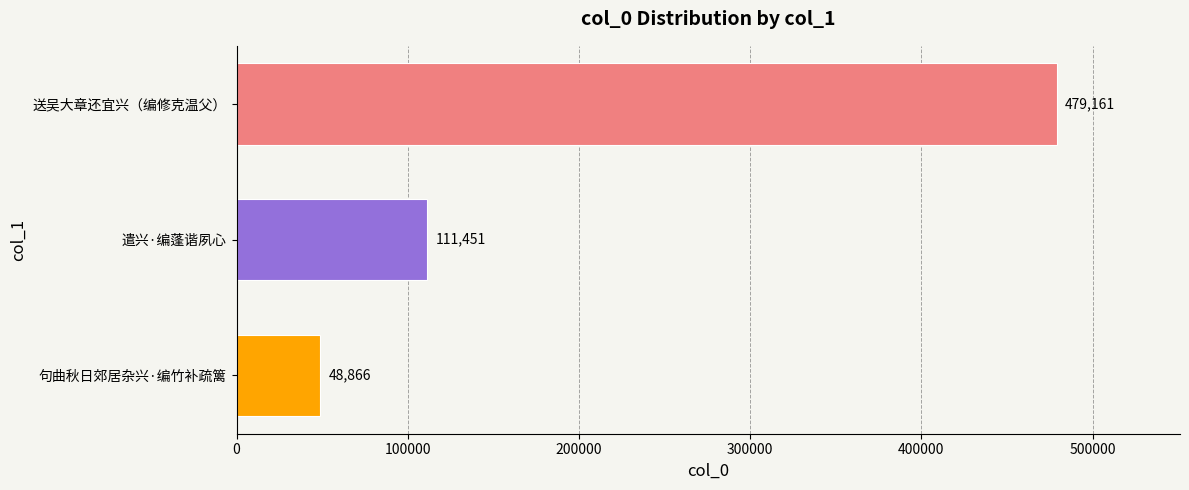

How many data points does each series have?

3